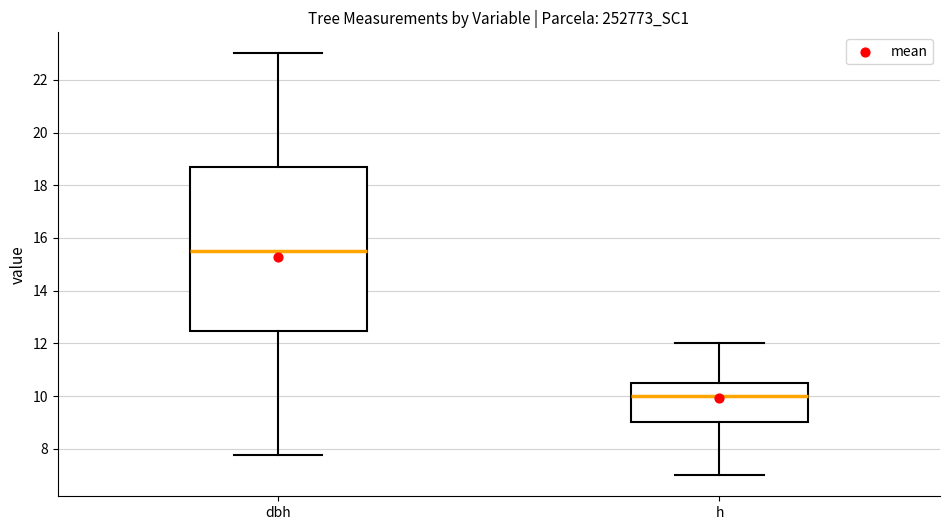

Reading left to right, read every box against the y-axis: the position of its median line, the range the box covers, and the ends of its whiskers. The values are not printed on the chart, so give them approximately, as read against the axis.

dbh: median 15.6, box 12.4 to 18.6, whiskers 7.8 to 23.0
h: median 10.0, box 9.0 to 10.6, whiskers 7.0 to 12.0